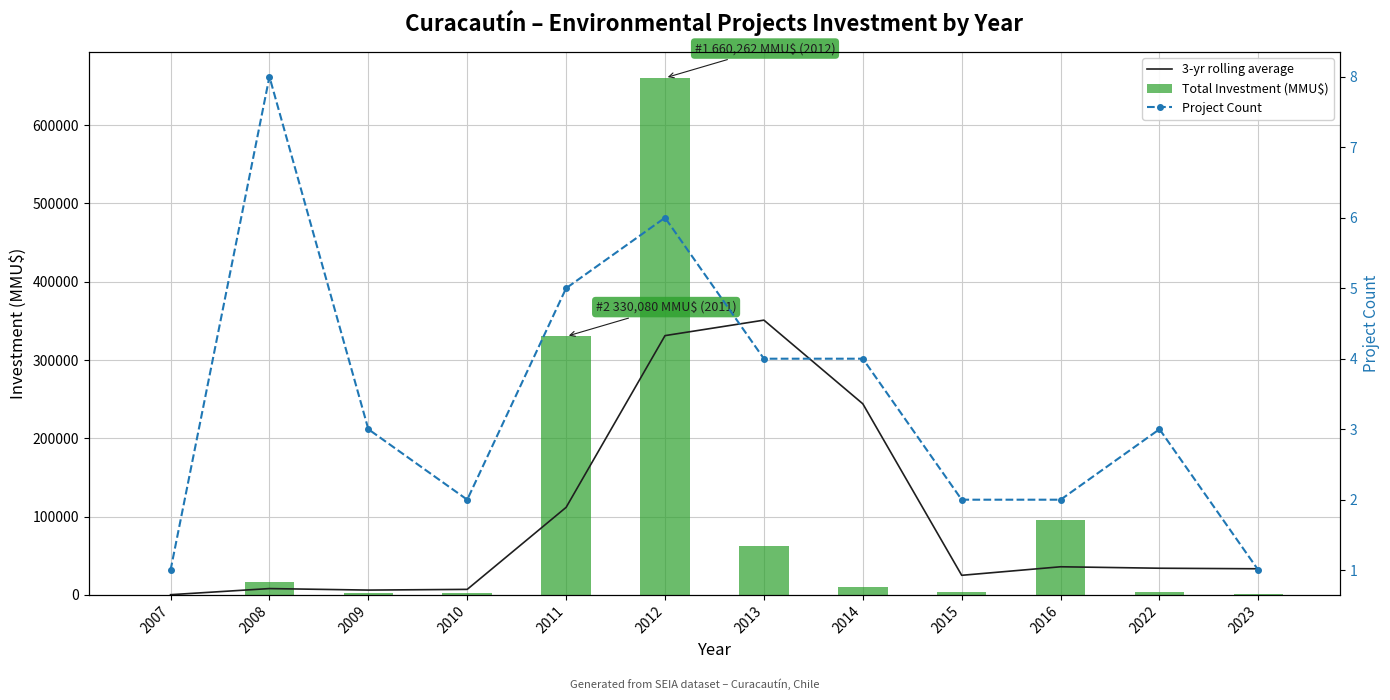

How many values in the 3-yr rolling average series exceed 34033?

6